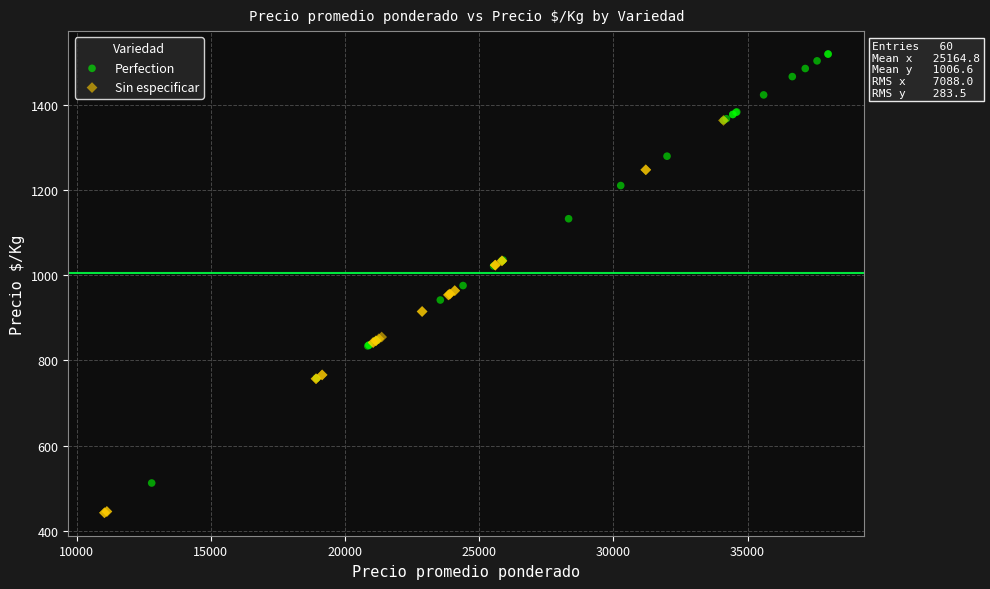

Which series contains the lowest Y value?

Sin especificar